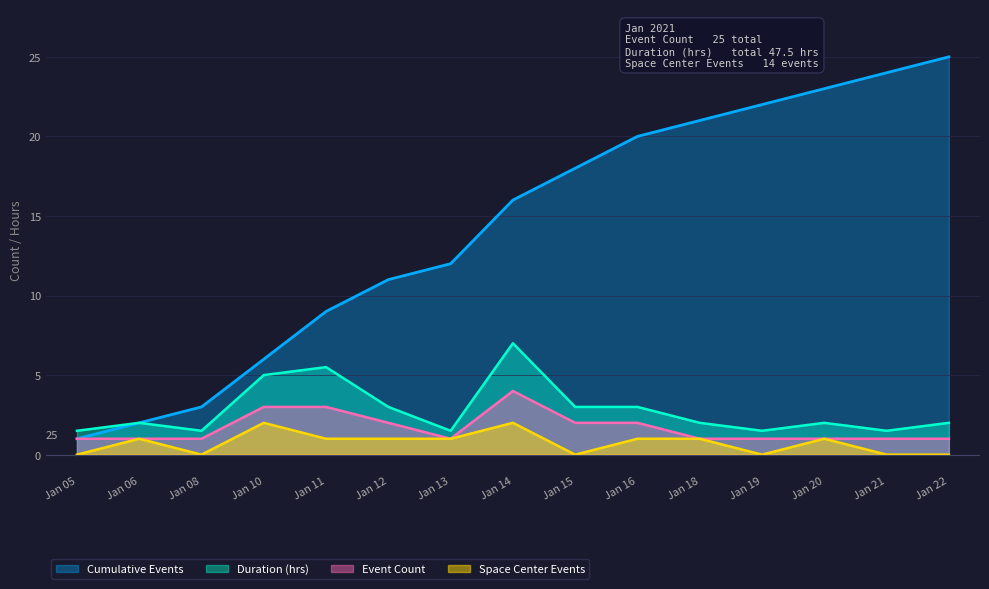

What is the total value across all series at Jan 18?

25.0